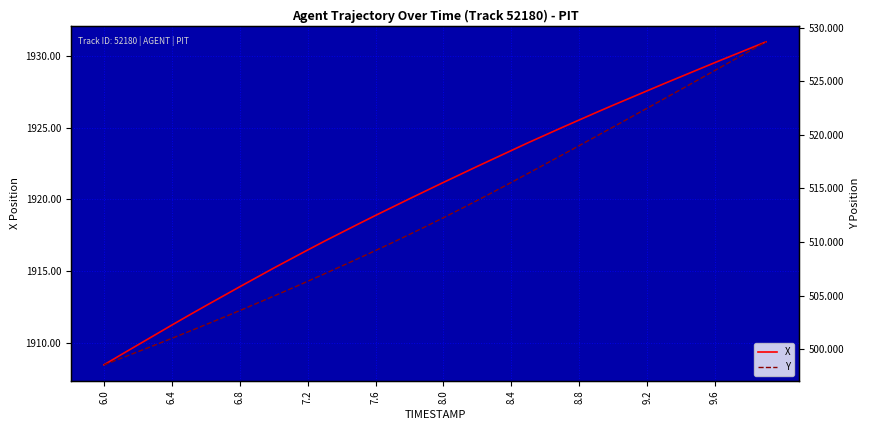

Which series has the widest spread of values?

Y